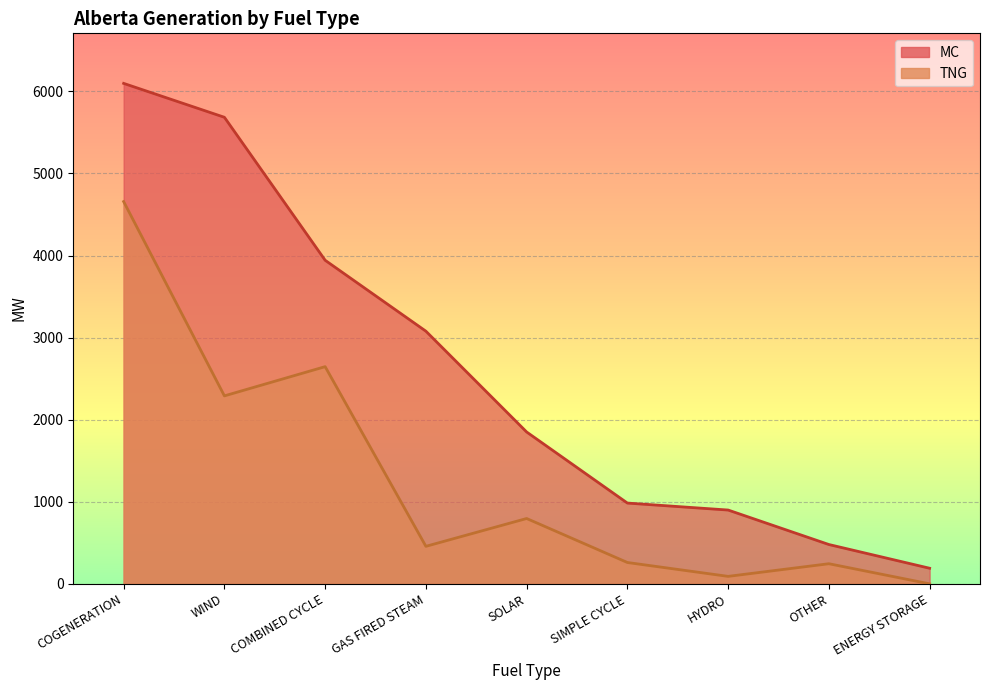

Which category has the lowest value in the TNG series?

ENERGY STORAGE